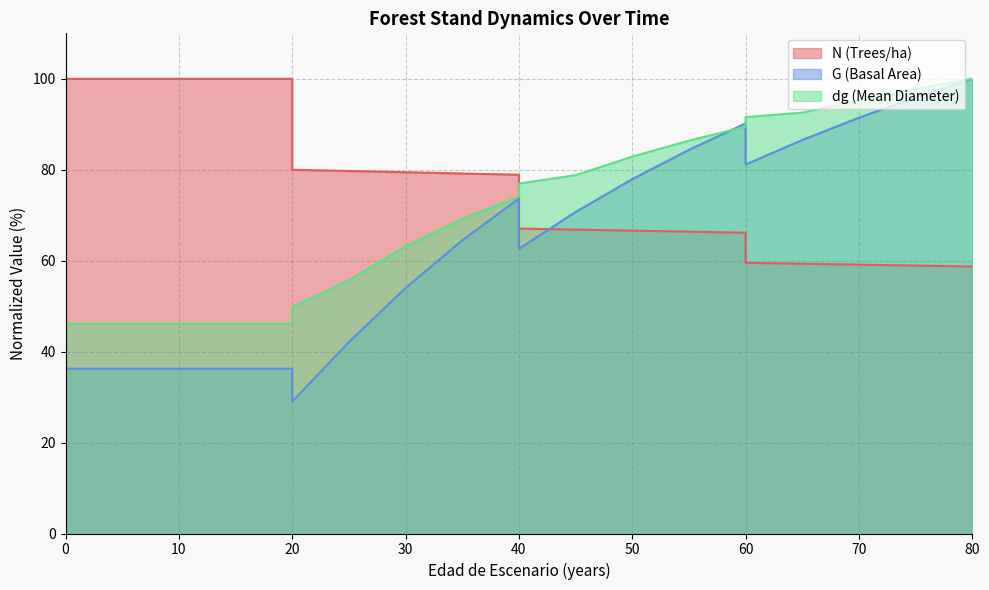

Which category has the lowest value across all series?

20